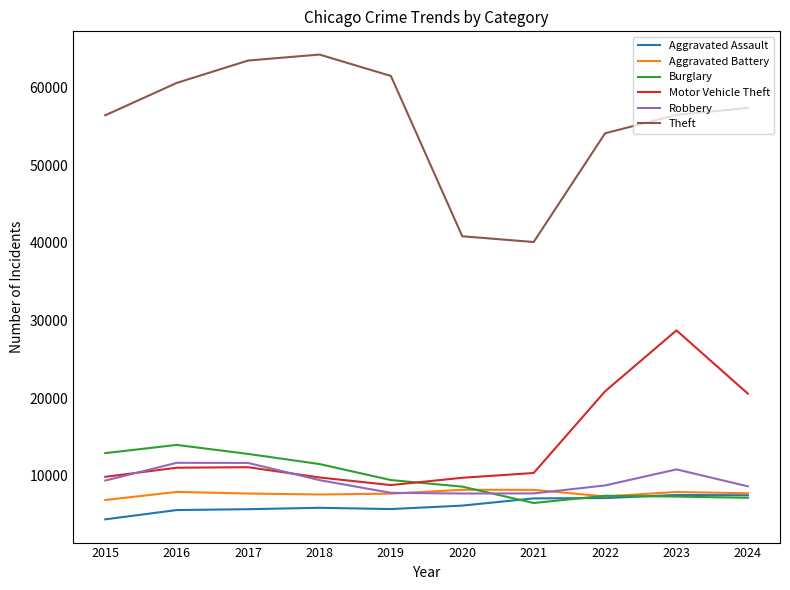

True or false: Theft and Motor Vehicle Theft intersect in this chart.

False